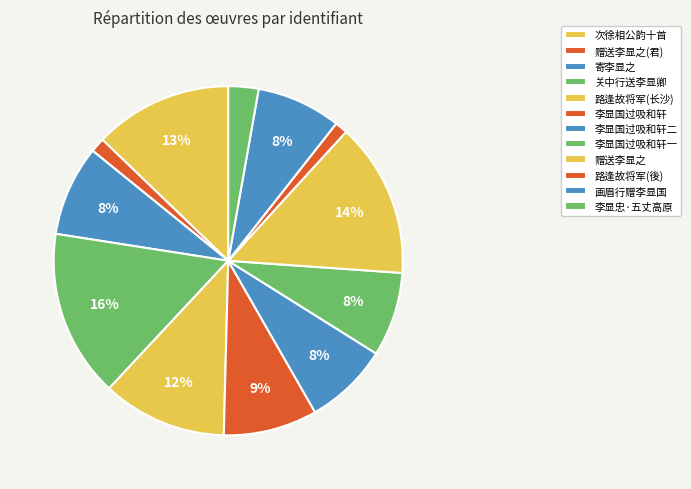

Count the number of slices in the pie.

12